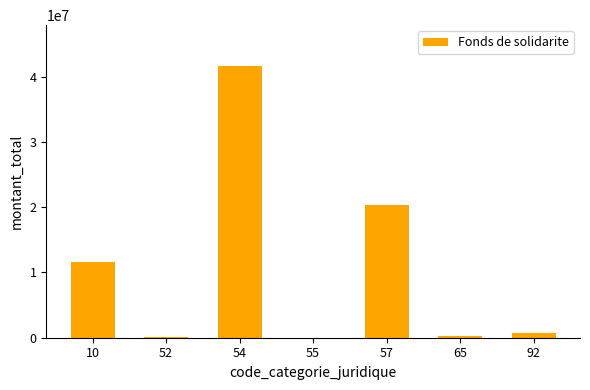

What is the sum of all values?

74645471.6